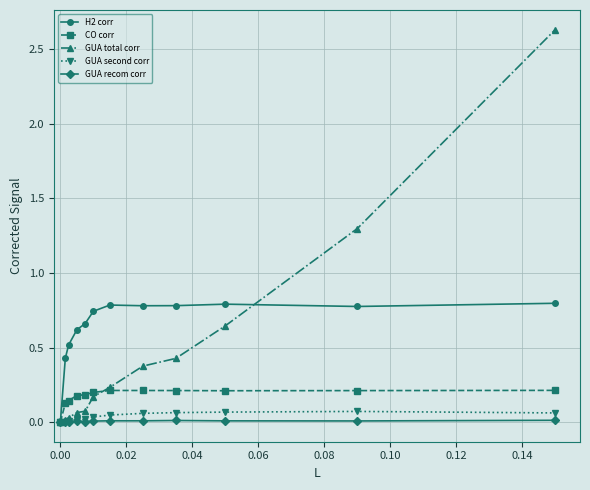

What is the difference between the second highest and second lowest values in the H2 corr series?

0.4